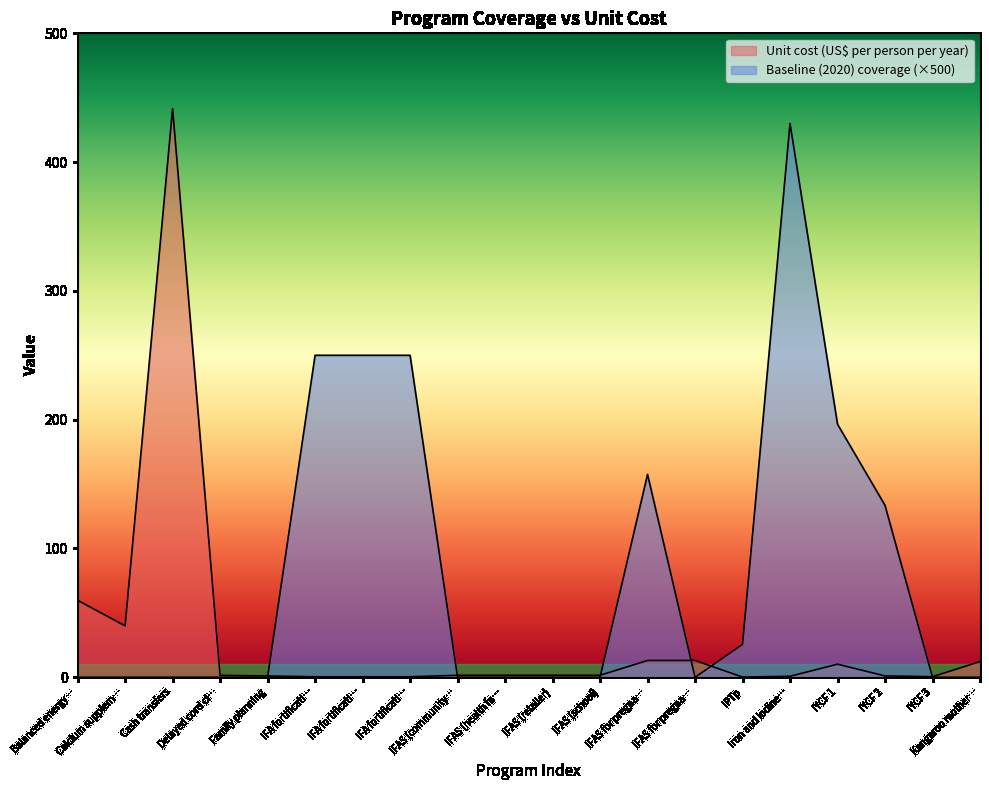

What is the sum of all Baseline (2020) coverage values?

1693.0